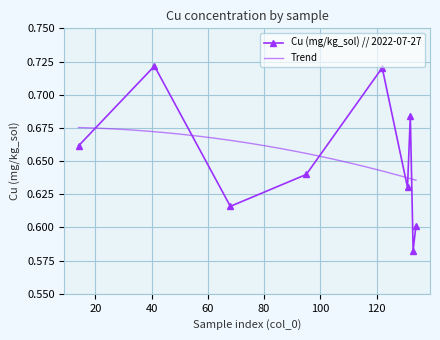

How many interior local peaks (higher than both neighbors) does the data have?

3